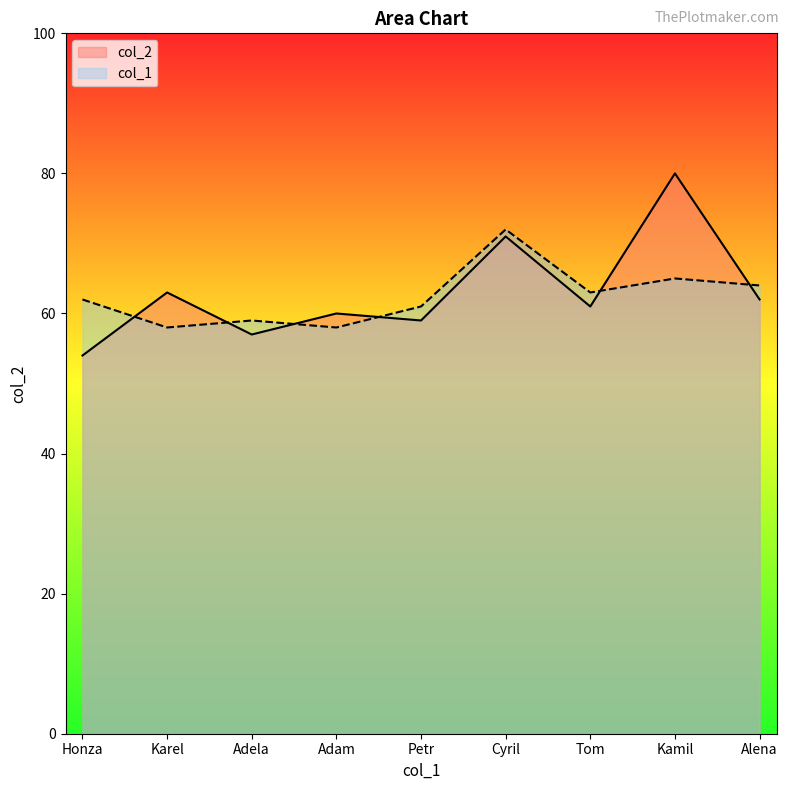

Rank the series by their maximum value, from lowest to highest.

col_1, col_2